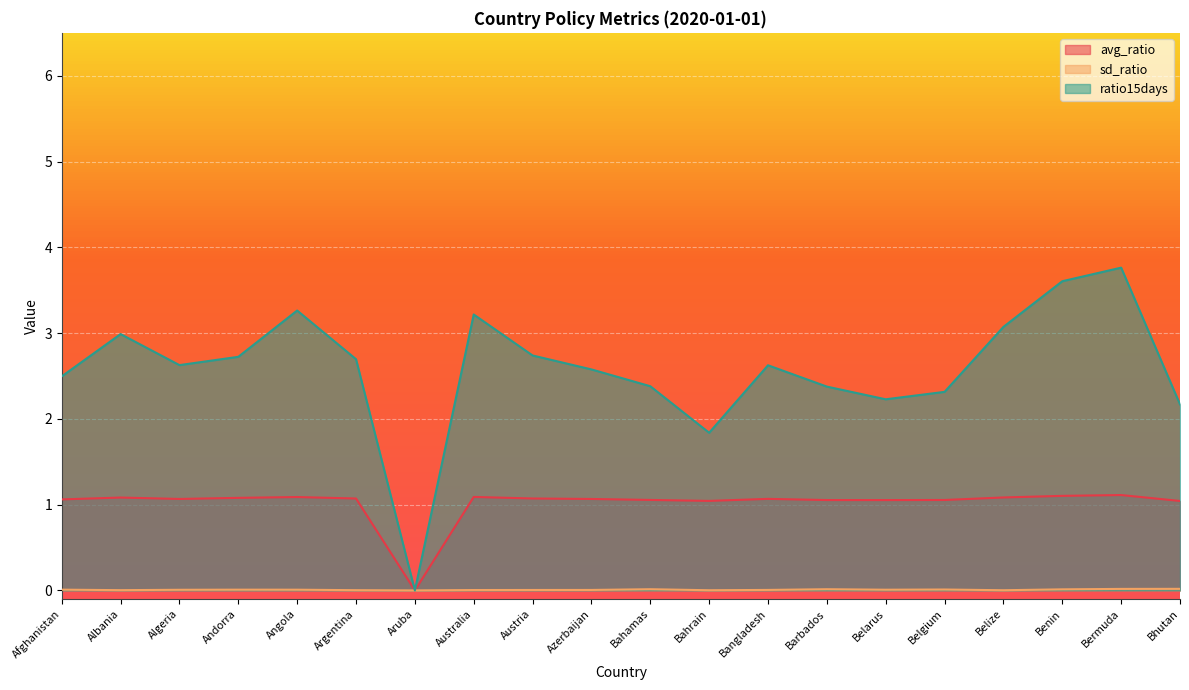

What position from the right is Andorra?

17